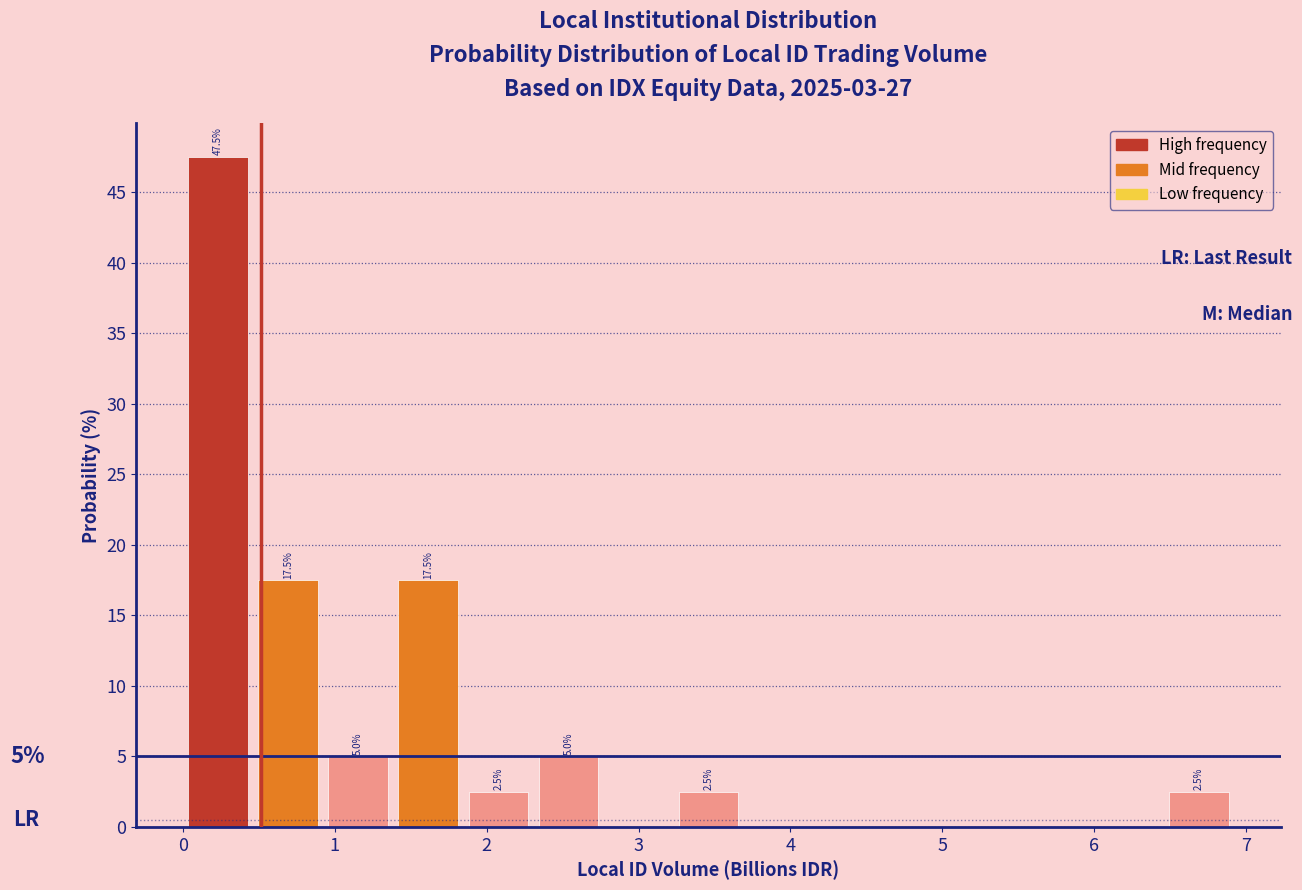

Which range on the x-axis has the tallest bar?

0.0 to 0.5